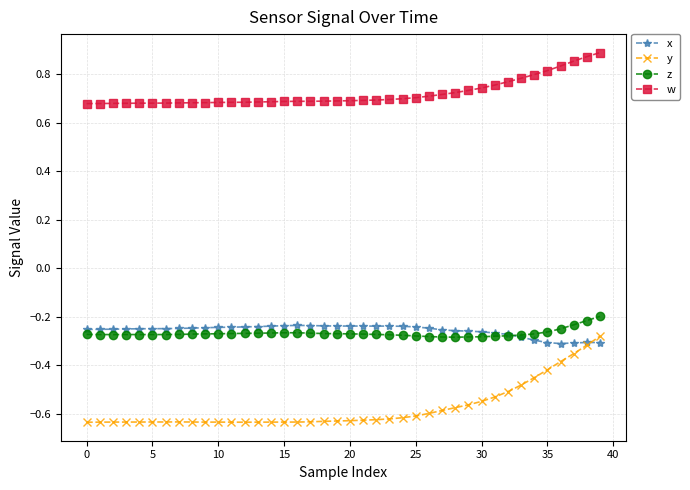

True or false: w and y cross at least once.

False